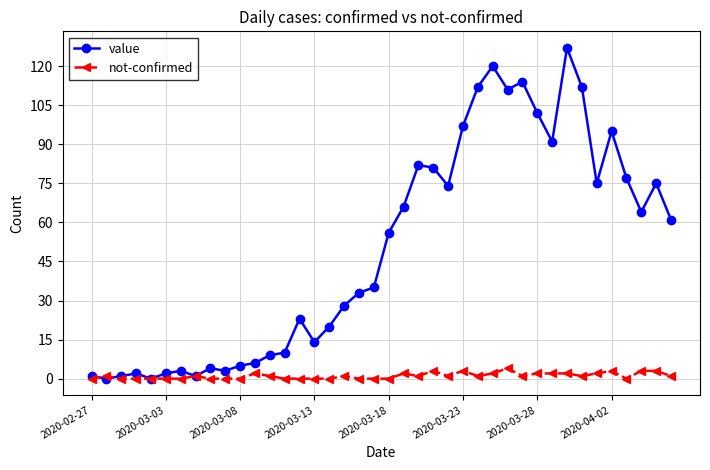

Which series has the largest total across all categories?

value